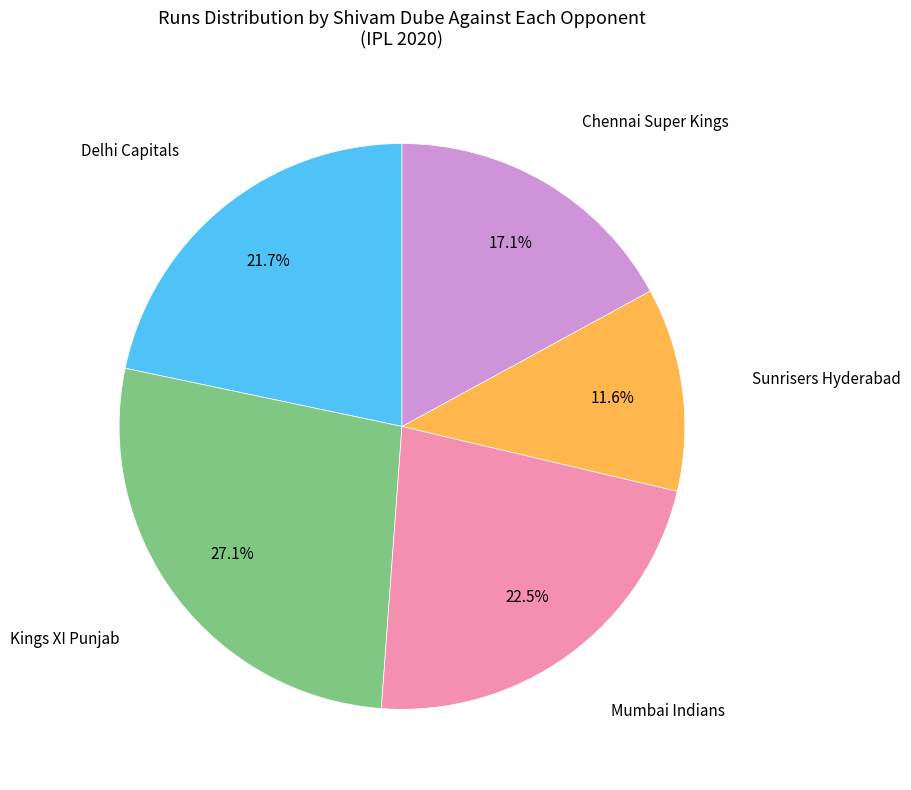

Does any single category account for the majority?

No